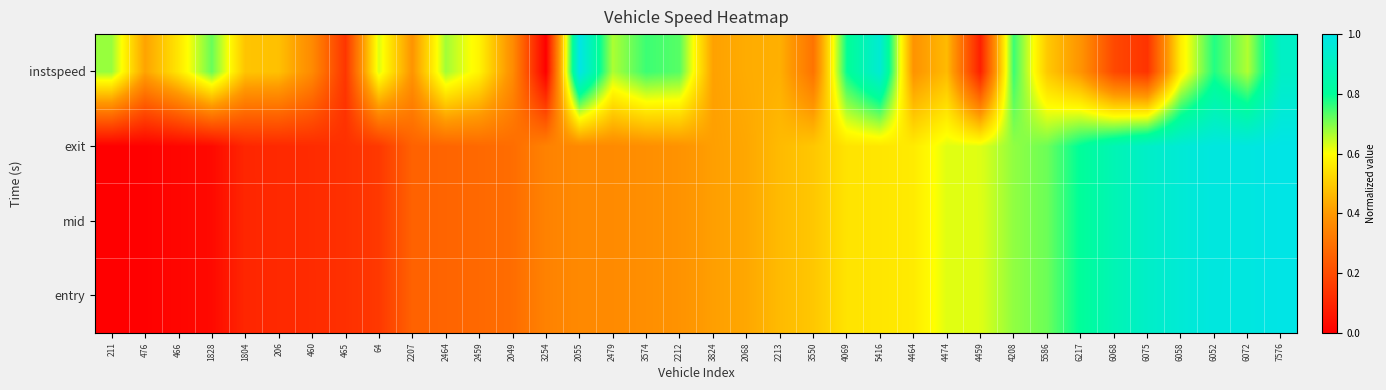

Reading right to left, transcribe all the data shown in this chart.

entry: 7576=1.0	6072=1.0	6052=1.0	6058=1.0	6075=0.9	6068=0.9	6217=0.8	5586=0.7	4208=0.7	4459=0.6	4474=0.6	4464=0.6	5416=0.6	4069=0.5	3550=0.5	2213=0.5	2068=0.4	3824=0.4	2212=0.4	3574=0.4	2479=0.4	2055=0.4	3254=0.3	2049=0.3	2459=0.3	2464=0.3	2207=0.3	64=0.1	465=0.1	460=0.1	206=0.1	1804=0.1	1828=0.0	466=0.0	476=0.0	211=0.0
mid: 7576=1.0	6072=1.0	6052=1.0	6058=1.0	6075=0.9	6068=0.9	6217=0.8	5586=0.7	4208=0.7	4459=0.6	4474=0.6	4464=0.6	5416=0.6	4069=0.5	3550=0.5	2213=0.5	2068=0.4	3824=0.4	2212=0.4	3574=0.4	2479=0.4	2055=0.4	3254=0.3	2049=0.3	2459=0.3	2464=0.3	2207=0.3	64=0.1	465=0.1	460=0.1	206=0.1	1804=0.1	1828=0.0	466=0.0	476=0.0	211=0.0
exit: 7576=1.0	6072=1.0	6052=1.0	6058=1.0	6075=0.9	6068=0.9	6217=0.8	5586=0.7	4208=0.7	4459=0.6	4474=0.6	4464=0.6	5416=0.6	4069=0.5	3550=0.5	2213=0.5	2068=0.4	3824=0.4	2212=0.4	3574=0.4	2479=0.4	2055=0.4	3254=0.3	2049=0.3	2459=0.3	2464=0.3	2207=0.3	64=0.1	465=0.1	460=0.1	206=0.1	1804=0.1	1828=0.0	466=0.0	476=0.0	211=0.0
instspeed: 7576=0.9	6072=0.7	6052=0.8	6058=0.6	6075=0.1	6068=0.2	6217=0.4	5586=0.5	4208=0.8	4459=0.1	4474=0.5	4464=0.4	5416=1.0	4069=0.8	3550=0.3	2213=0.4	2068=0.4	3824=0.4	2212=0.7	3574=0.8	2479=0.7	2055=1.0	3254=0.0	2049=0.4	2459=0.6	2464=0.7	2207=0.4	64=0.6	465=0.1	460=0.4	206=0.5	1804=0.5	1828=0.7	466=0.6	476=0.4	211=0.7